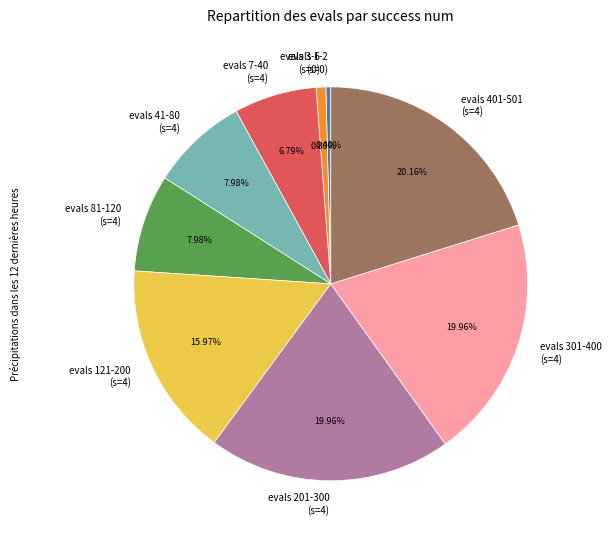

Between evals 3-6 (s=0) and evals 121-200 (s=4), which is larger?

evals 121-200 (s=4)